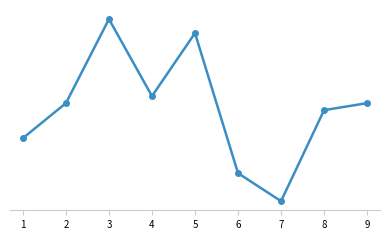

What is the smallest value displayed?

4